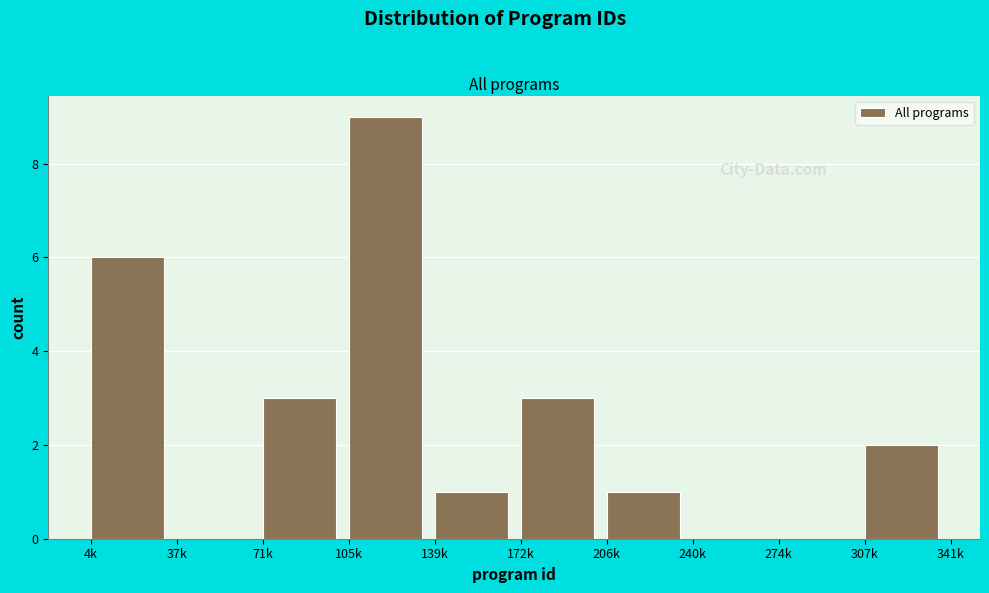

Reading left to right, list all the values displayed in this chart.

4k=6	37k=0	71k=3	105k=9	139k=1	172k=3	206k=1	240k=0	274k=0	307k=2